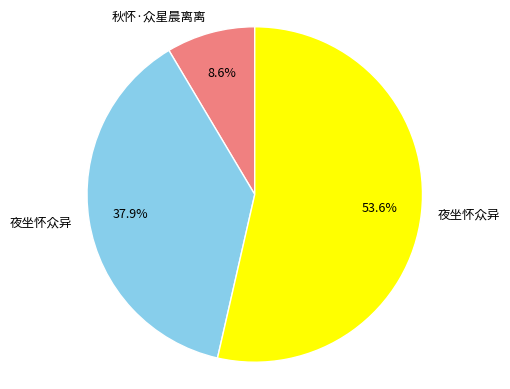

Does any single category account for the majority?

Yes